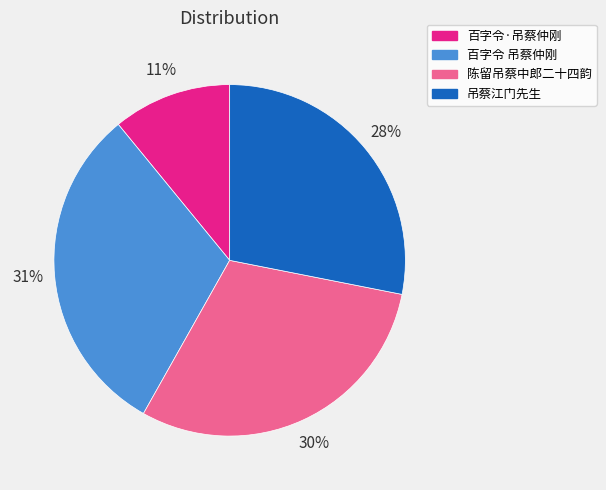

Rank the categories by value from highest to lowest.

百字令 吊蔡仲刚, 陈留吊蔡中郎二十四韵, 吊蔡江门先生, 百字令·吊蔡仲刚